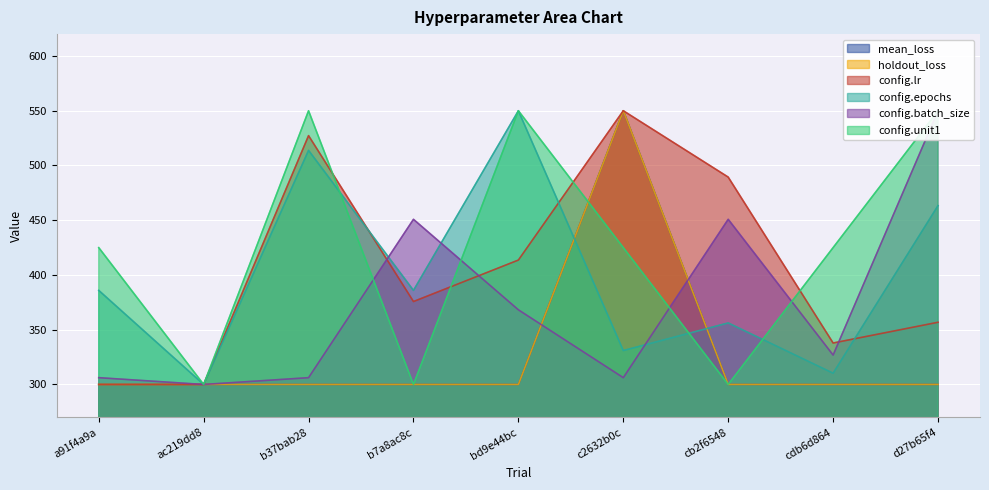

At which category is the sum across all series the highest?

c2632b0c